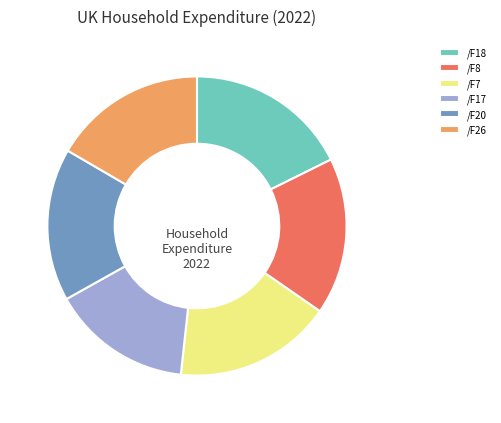

Which category has the smallest portion of the pie?

/F17